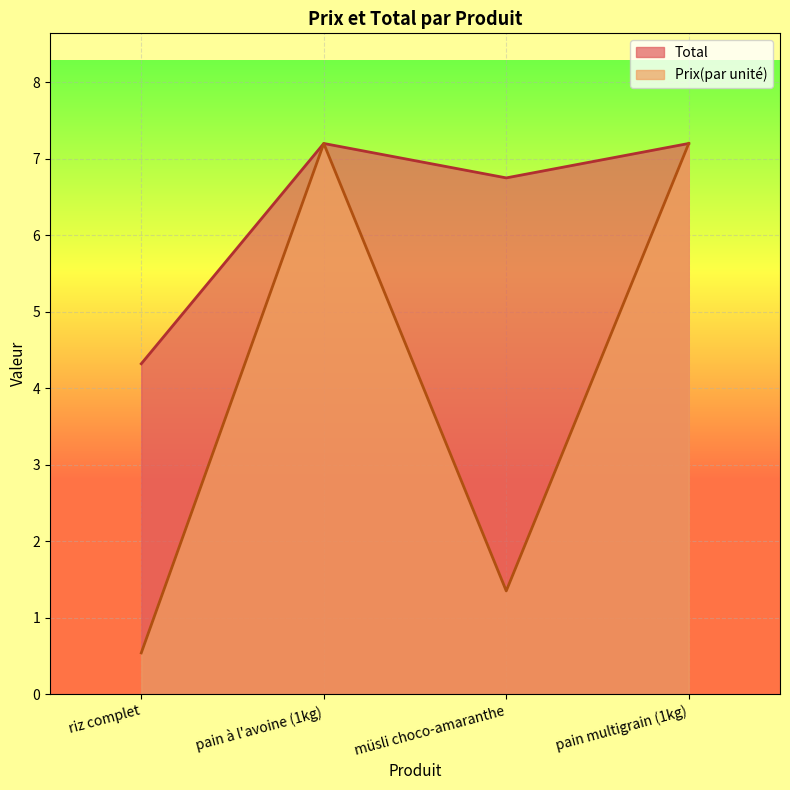

At which label does Total reach its minimum?

riz complet